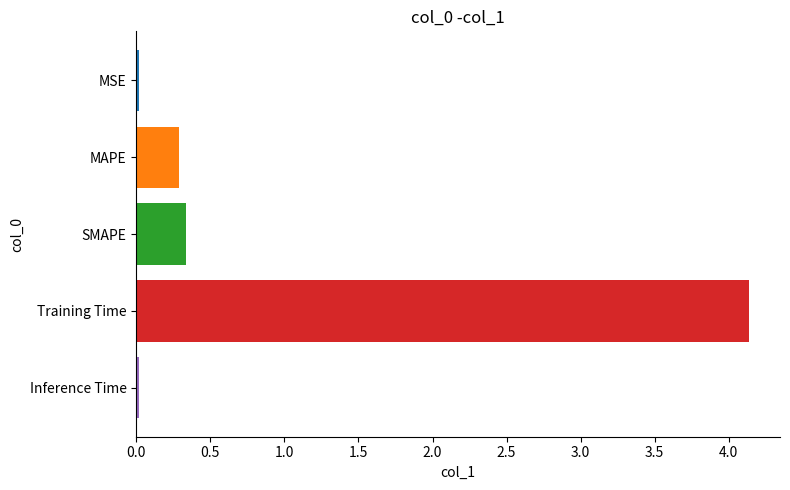

The value at MSE is 0.0. True or false?

True